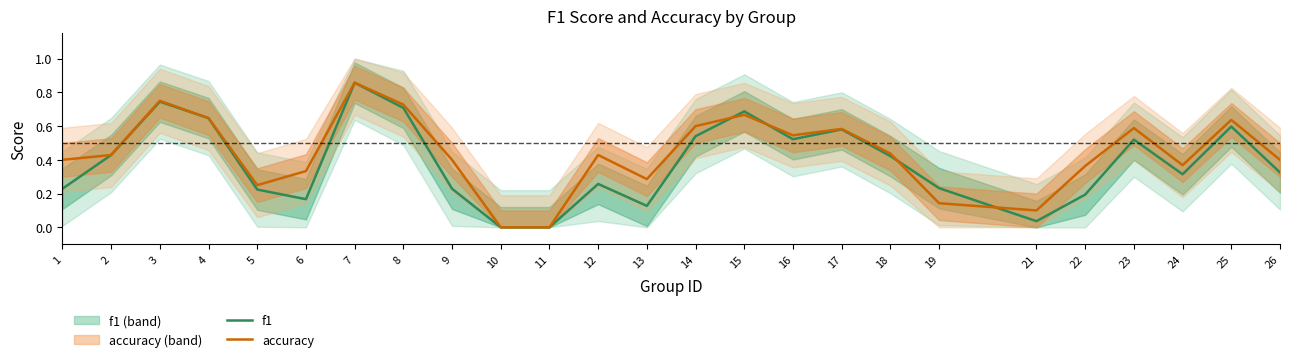

Count the accuracy values in the range 0 to 1.

25